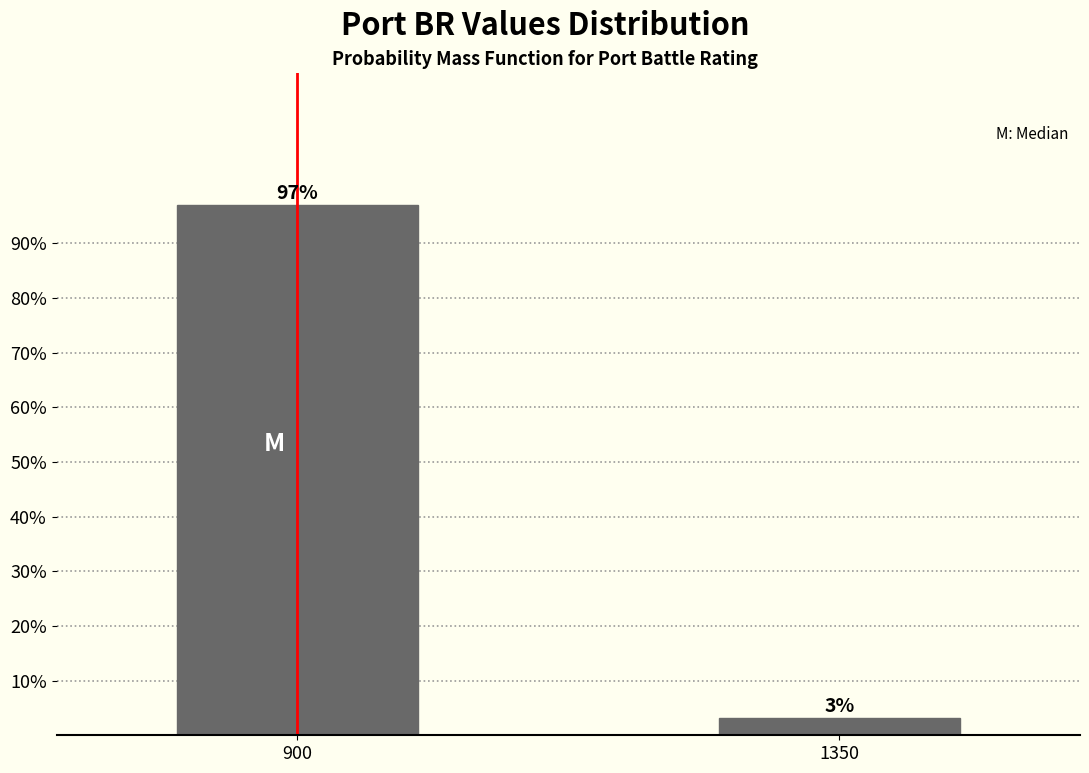

Which label corresponds to the smallest value in the chart?

1350